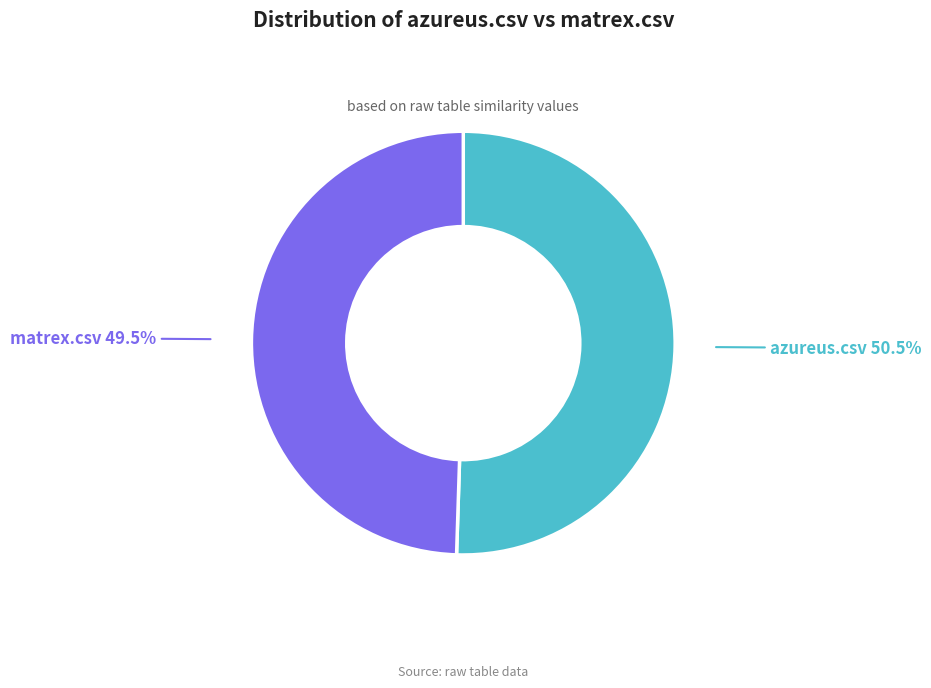

Is there any slice that represents more than half of the pie?

Yes